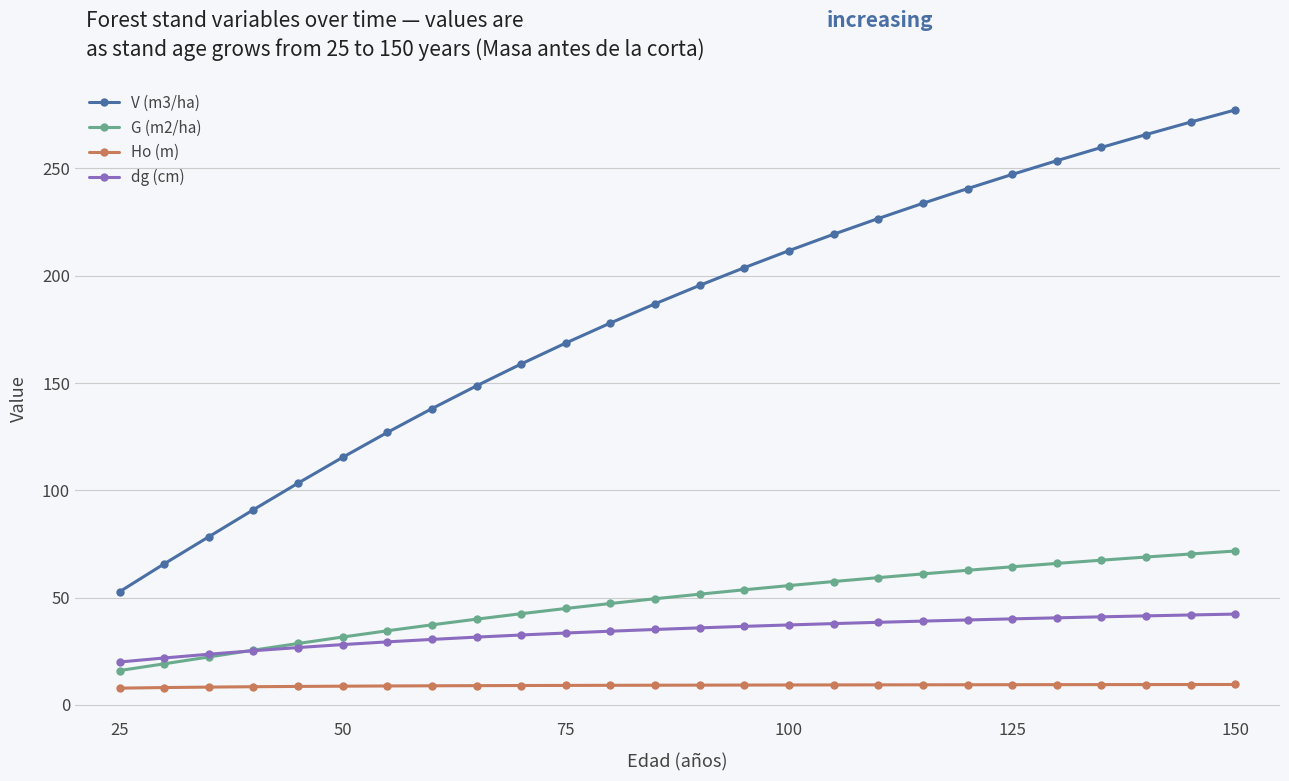

Which series has the largest total across all categories?

V (m3/ha)